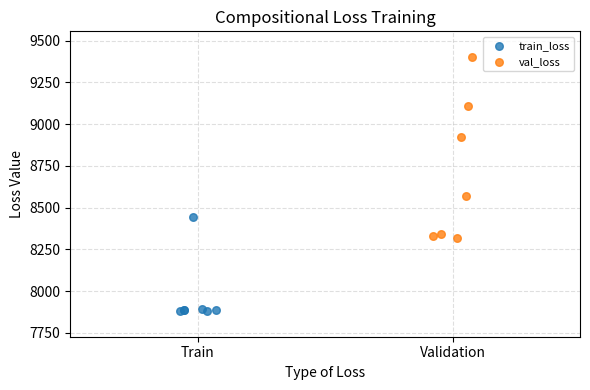

Which series reaches the minimum Y coordinate?

train_loss